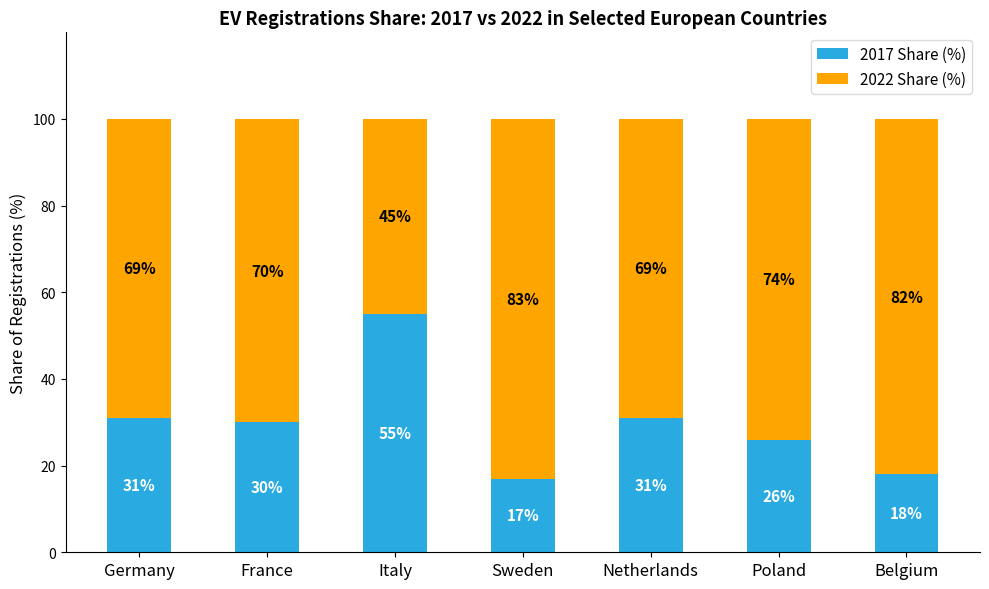

Which category has the highest value in the 2017 Share (%) series?

Italy